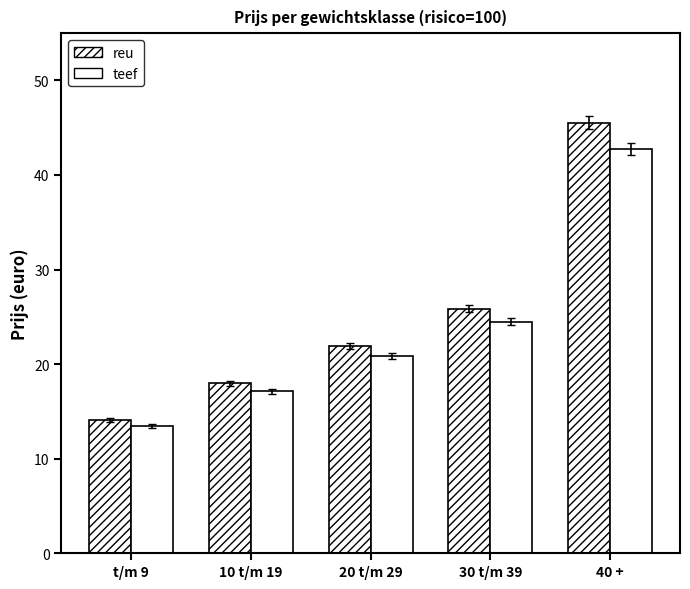

Does the chart contain any negative values?

No